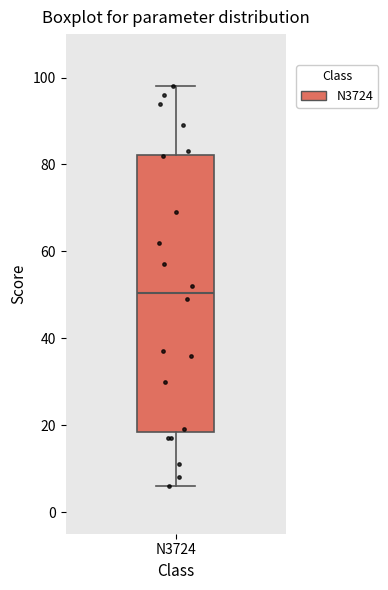

Read this box plot against the y-axis: the position of the median line, the range covered by the box, and the ends of both whiskers. The values are not printed on the chart, so give them approximately, as read against the axis.

median 50, box 18 to 82, whiskers 6 to 98